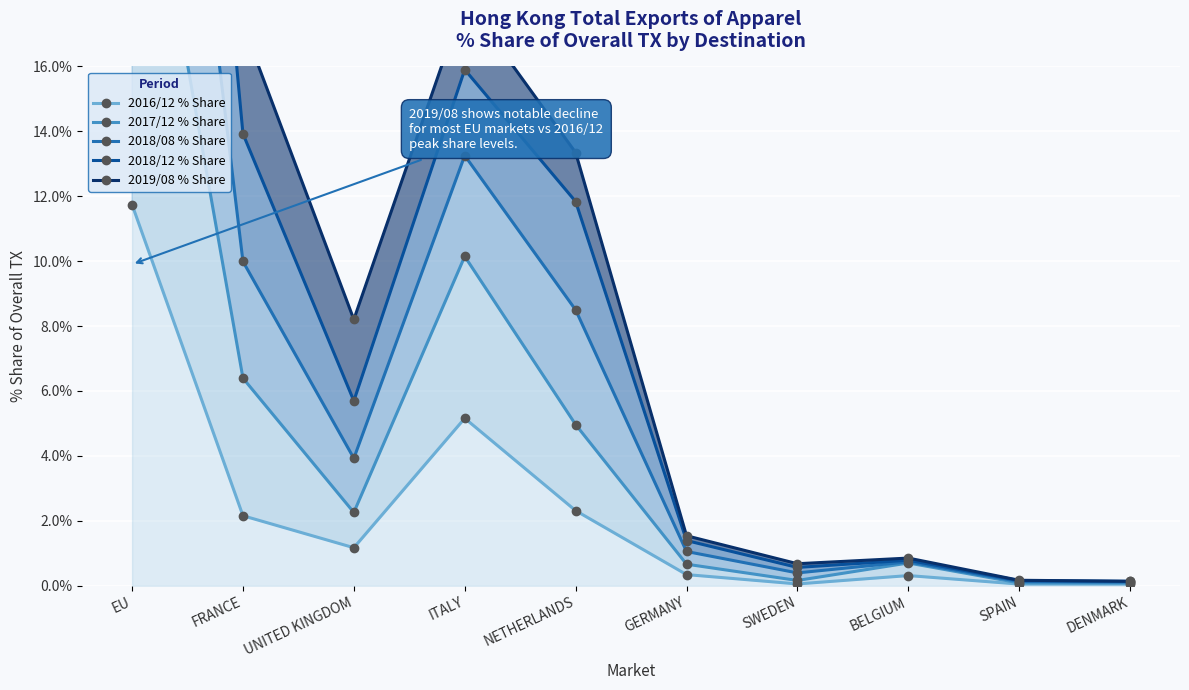

At which category does 2019/08 % Share reach its first local valley?

UNITED KINGDOM